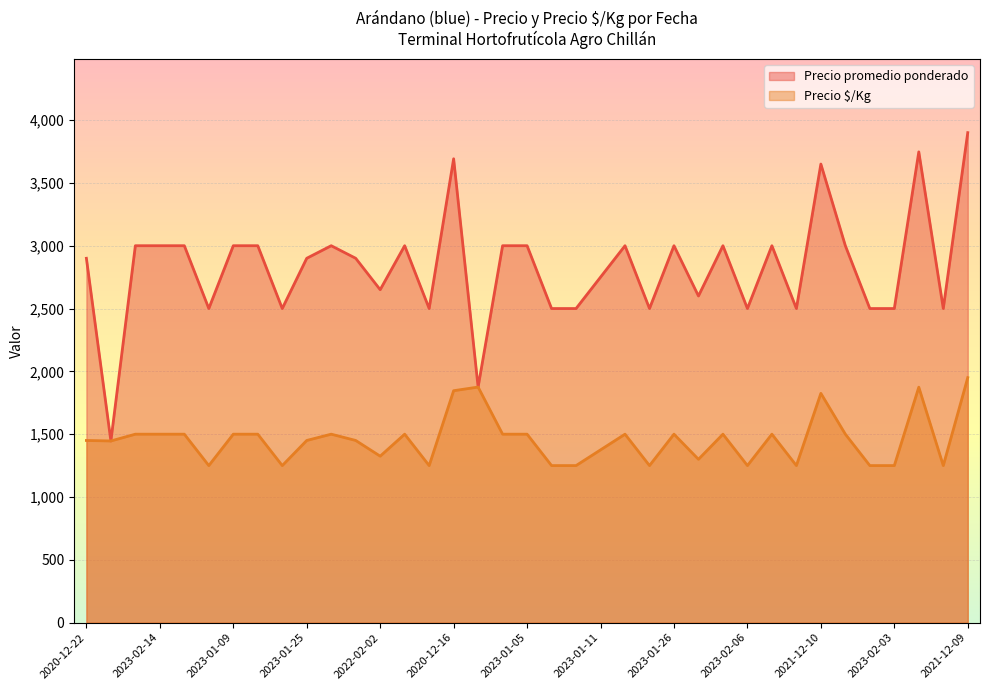

The Precio promedio ponderado series shows 3693 at 2023-02-09. True or false?

False